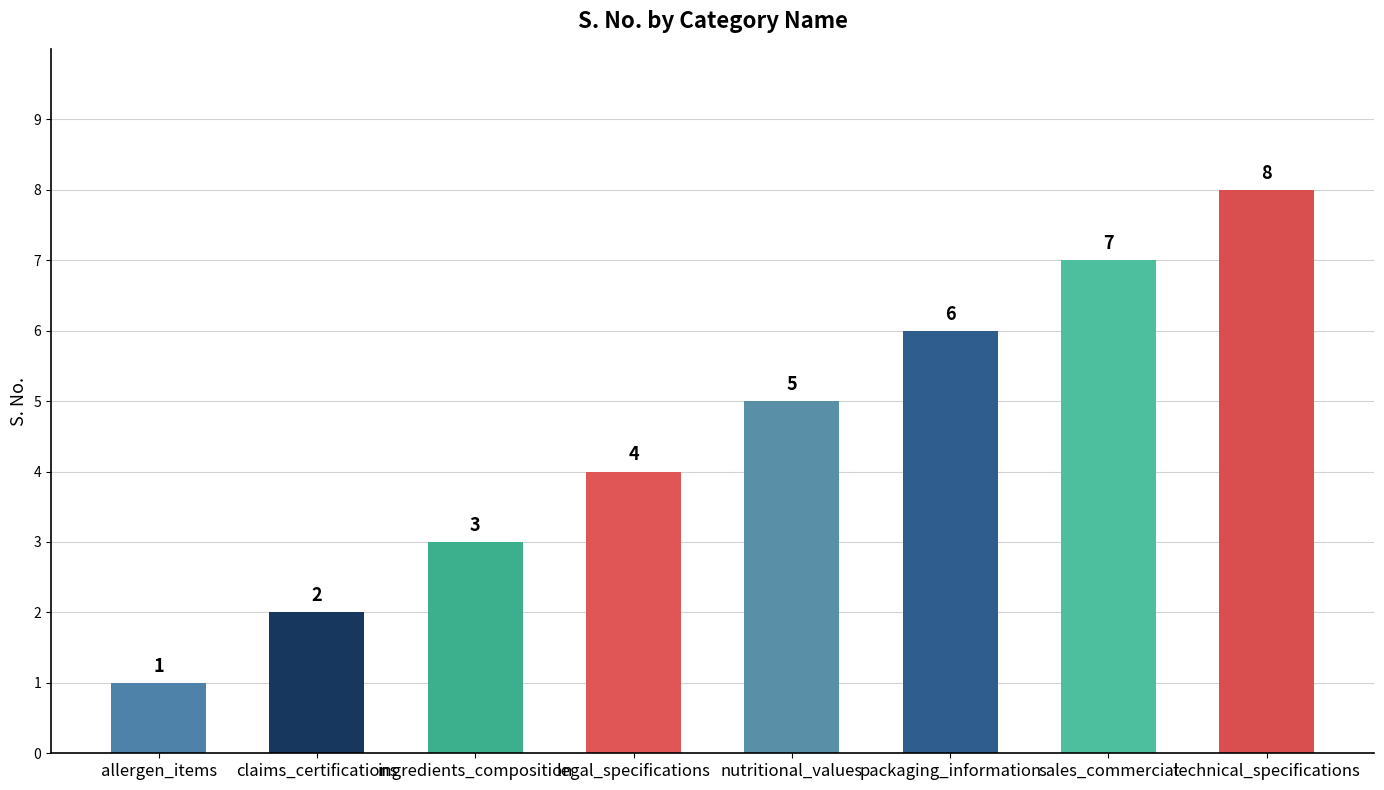

Read the value at nutritional_values.

5